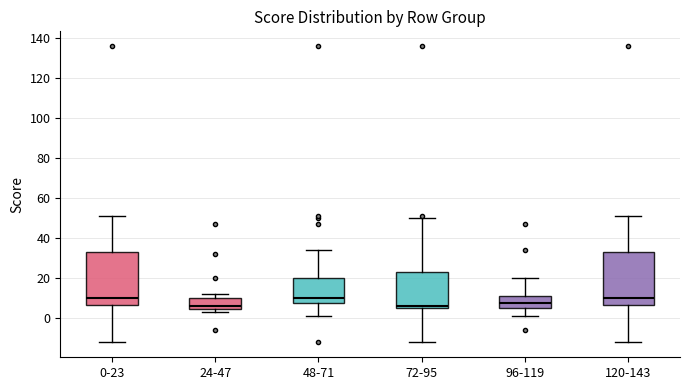

Reading left to right, transcribe this box plot: for each box, give where its median line is, the range the box spans, and where its two whiskers end, as read against the y-axis. The values are not printed on the chart, so give them approximately, as read against the axis.

0-23: median 10, box 6 to 34, whiskers -12 to 52
24-47: median 6, box 4 to 10, whiskers 4 (just below the box's lower edge) to 12
48-71: median 10, box 8 to 20, whiskers 2 to 34
72-95: median 6 (just above the box's lower edge), box 6 to 24, whiskers -12 to 50
96-119: median 8, box 6 to 12, whiskers 2 to 20
120-143: median 10, box 6 to 34, whiskers -12 to 52